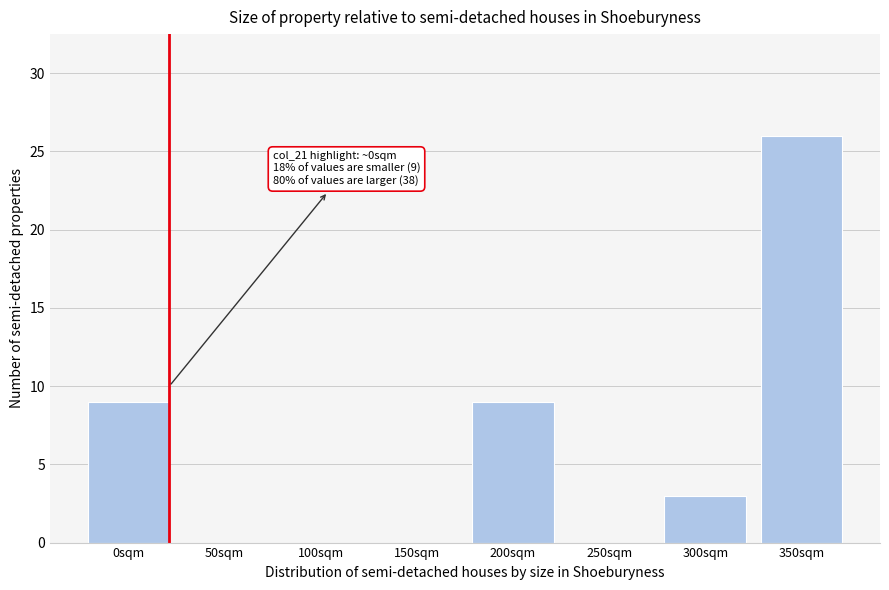

Reading right to left, list all the values displayed in this chart.

350sqm=26	300sqm=3	250sqm=0	200sqm=9	150sqm=0	100sqm=0	50sqm=0	0sqm=9